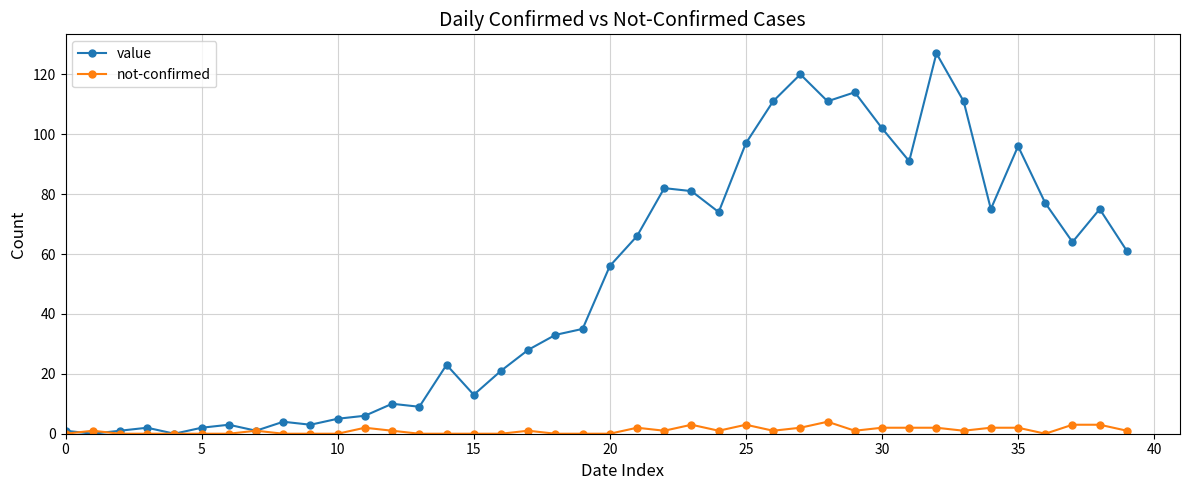

At how many categories does at least one series exceed 40?

20